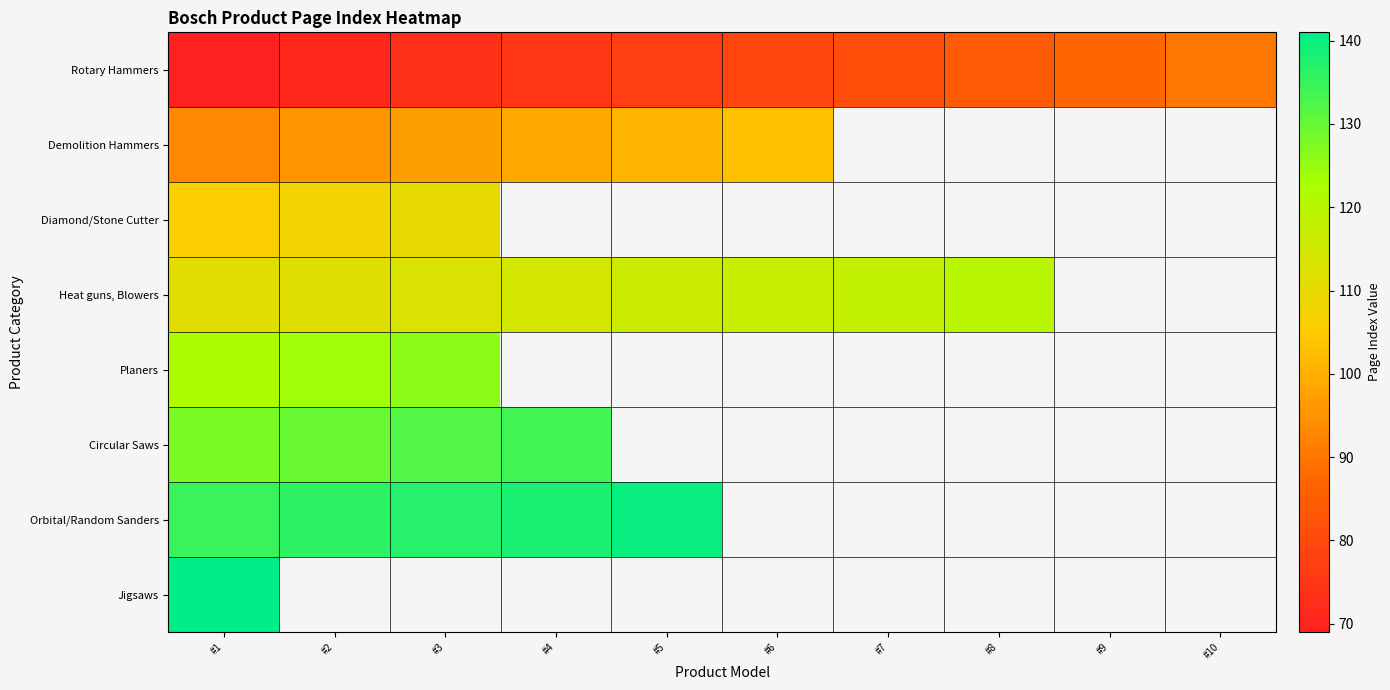

List the series in order of their peak value, lowest first.

Rotary Hammers, Demolition Hammers, Diamond/Stone Cutter, Heat guns, Blowers, Planers, Circular Saws, Orbital/Random Sanders, Jigsaws